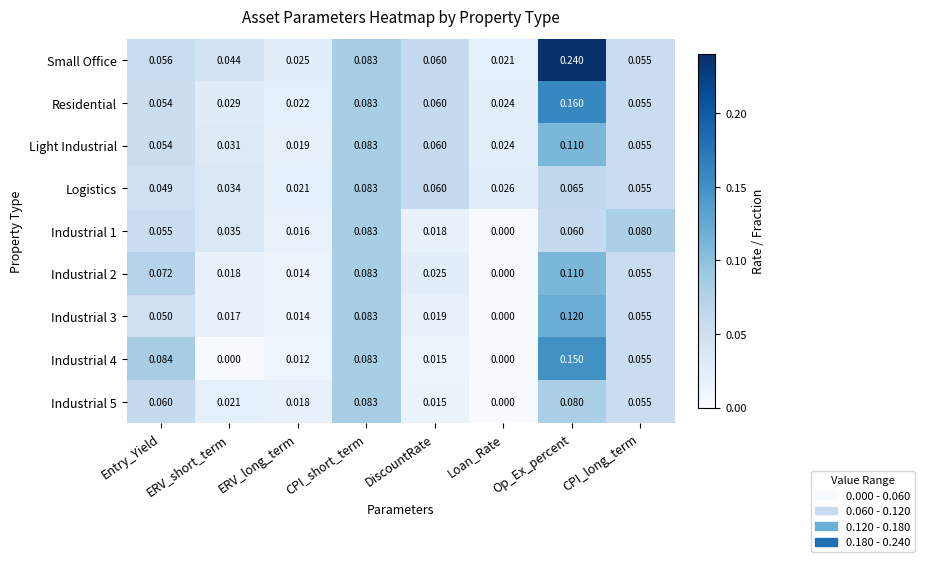

At which label is Industrial 3 closest to 0?

Loan_Rate